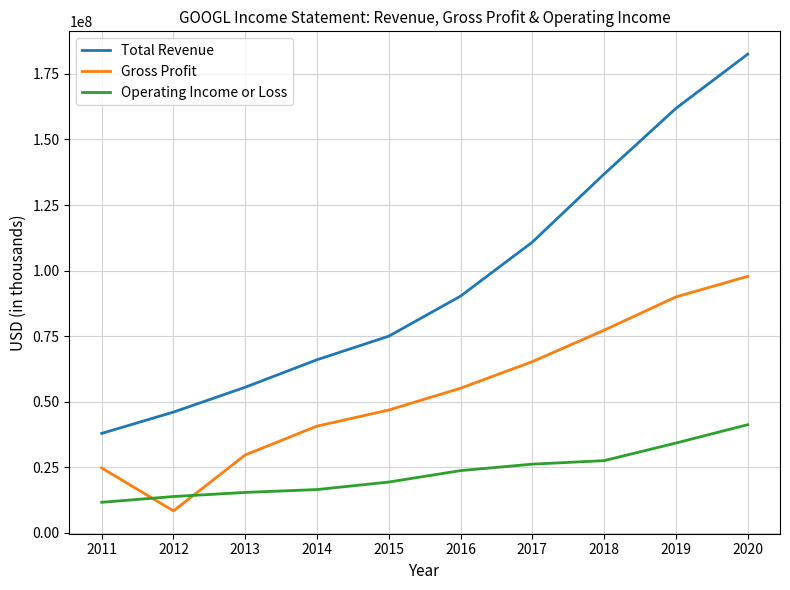

List the series in order of their overall mean, highest first.

Total Revenue, Gross Profit, Operating Income or Loss